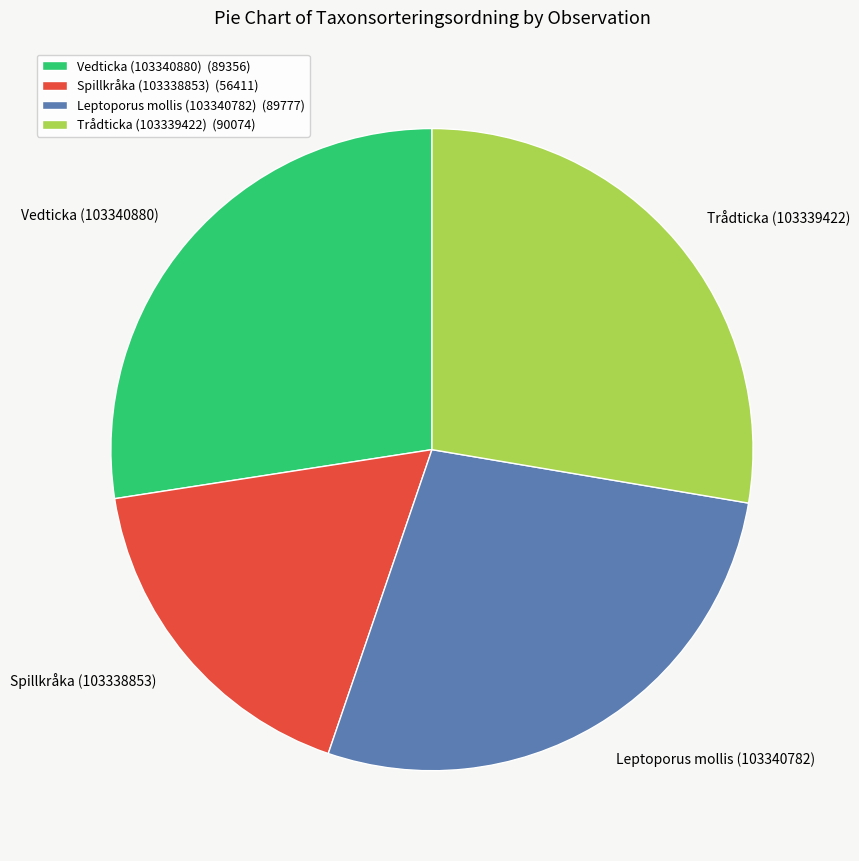

Between Spillkråka (103338853) and Leptoporus mollis (103340782), which is larger?

Leptoporus mollis (103340782)